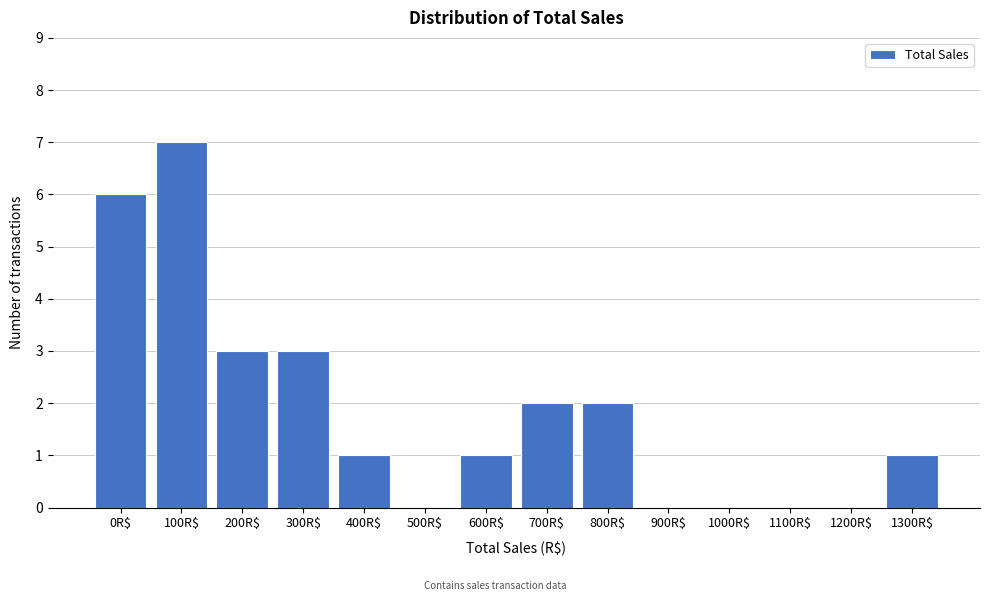

What is the greatest value displayed?

7